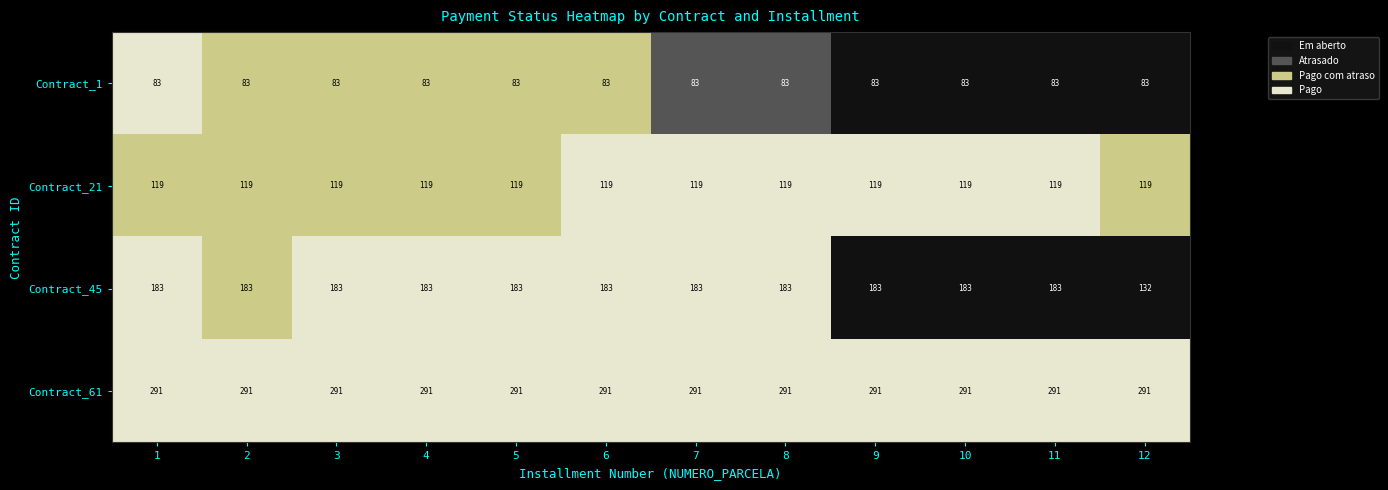

What is the smallest value displayed?

83